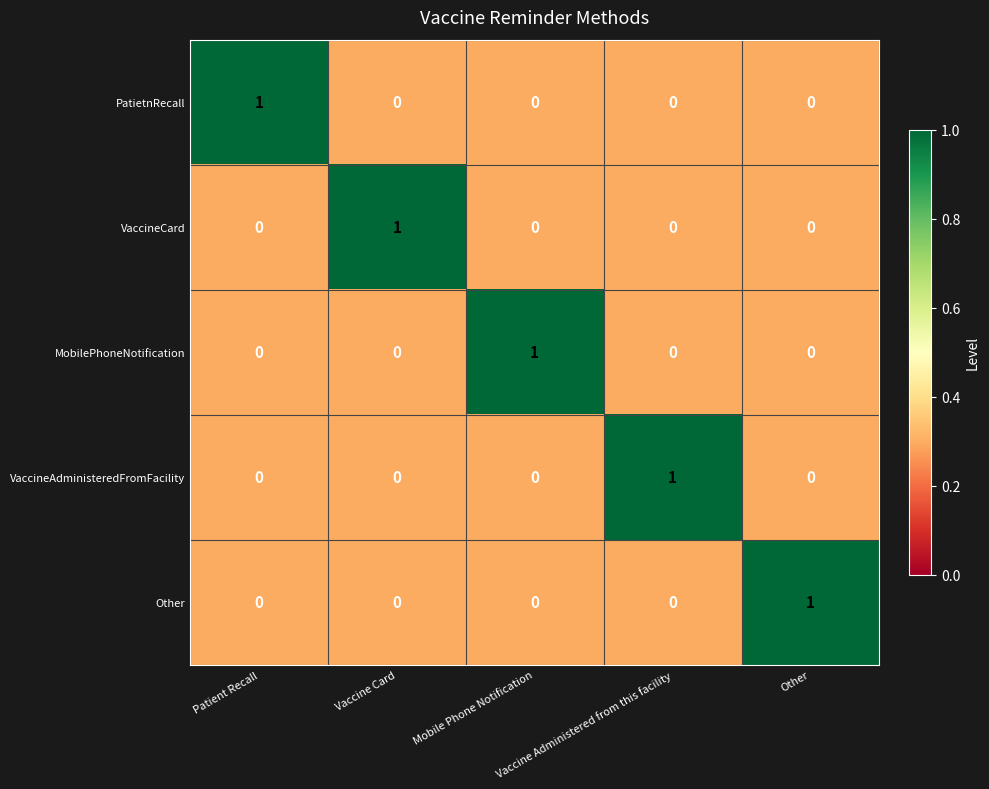

At how many categories does at least one series exceed 0?

5